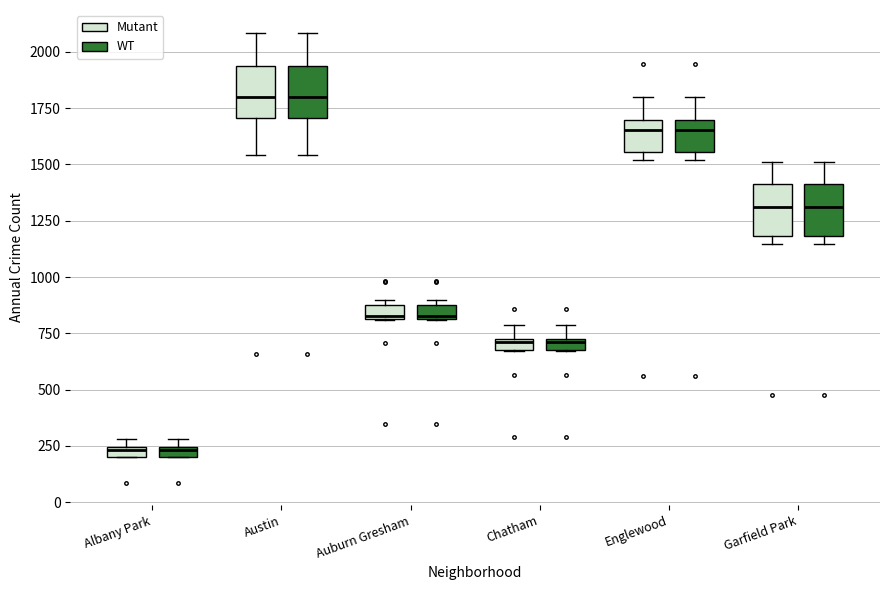

Where is the lower edge of the box for Garfield Park (Mutant) on the y-axis? The values are not printed on the chart, so give them approximately, as read against the axis.

1200